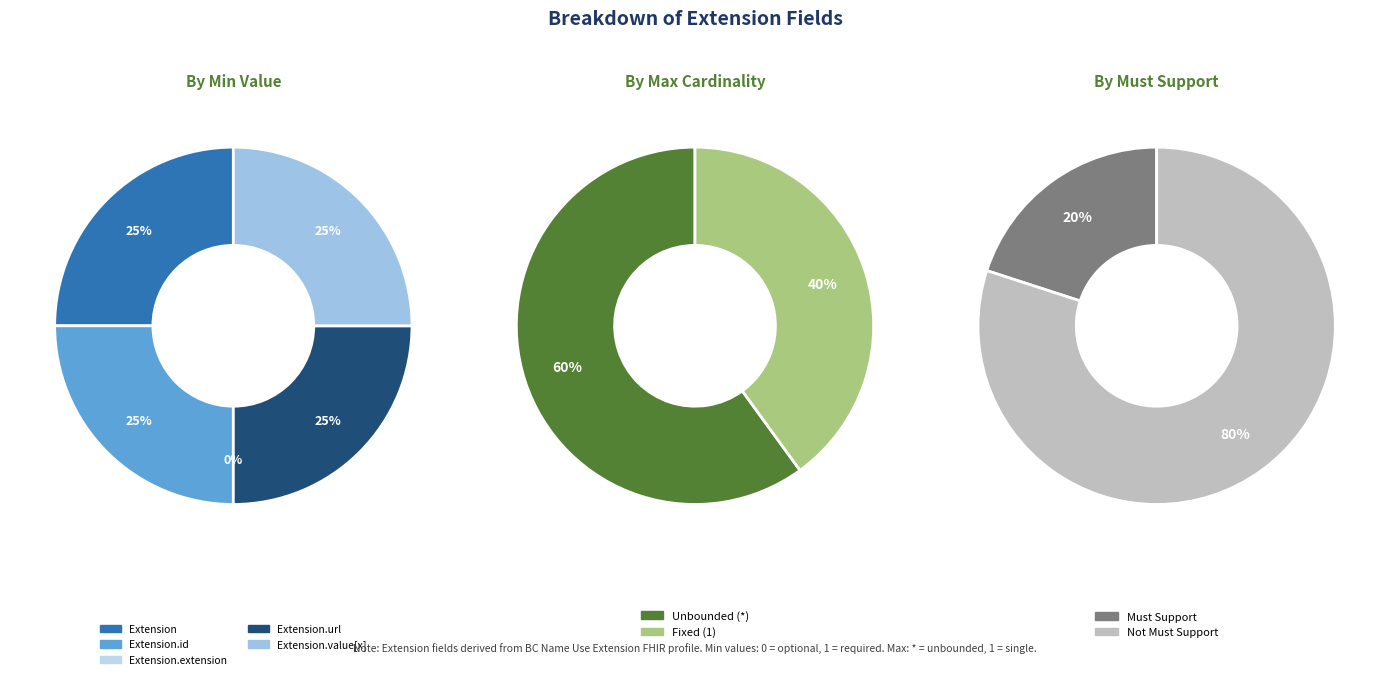

Between Extension.id and Extension, which is larger?

Extension.id